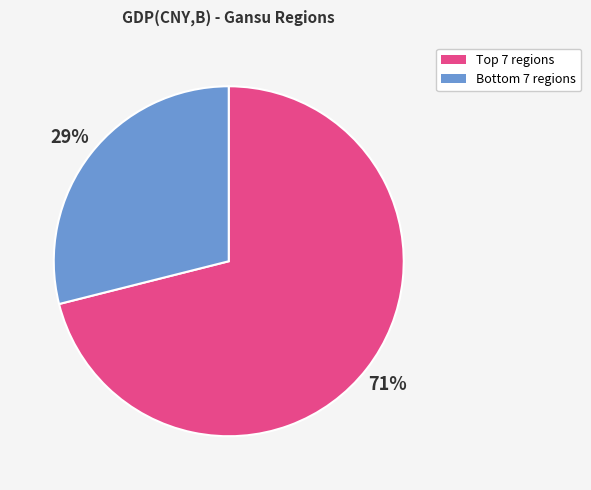

Rank the categories by value from lowest to highest.

Bottom 7 regions, Top 7 regions